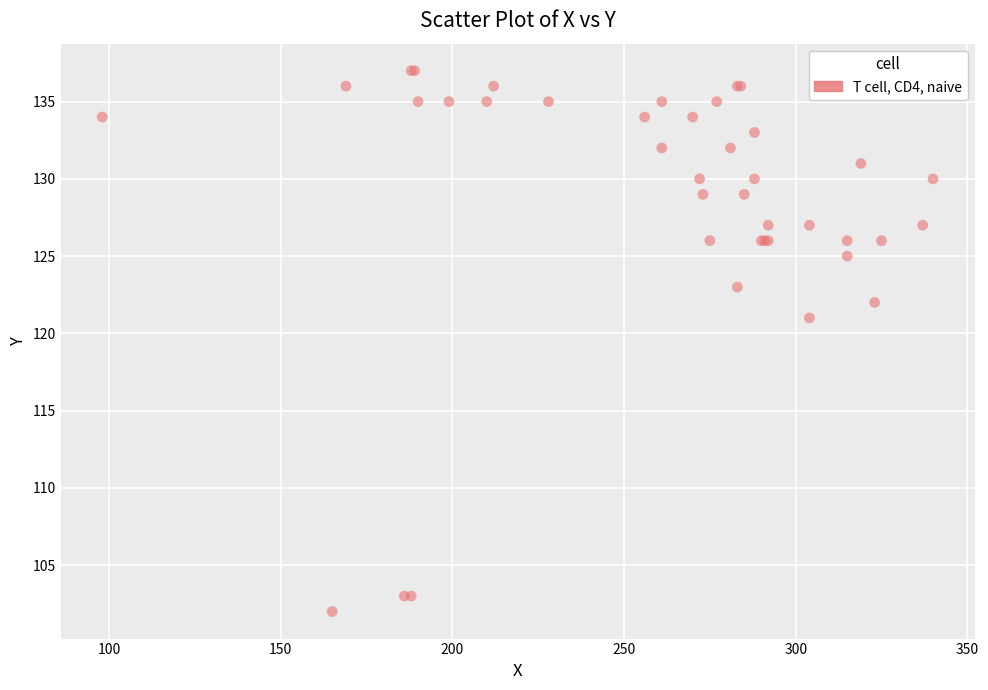

What Y value in the scatter plot is closest to 119?

121